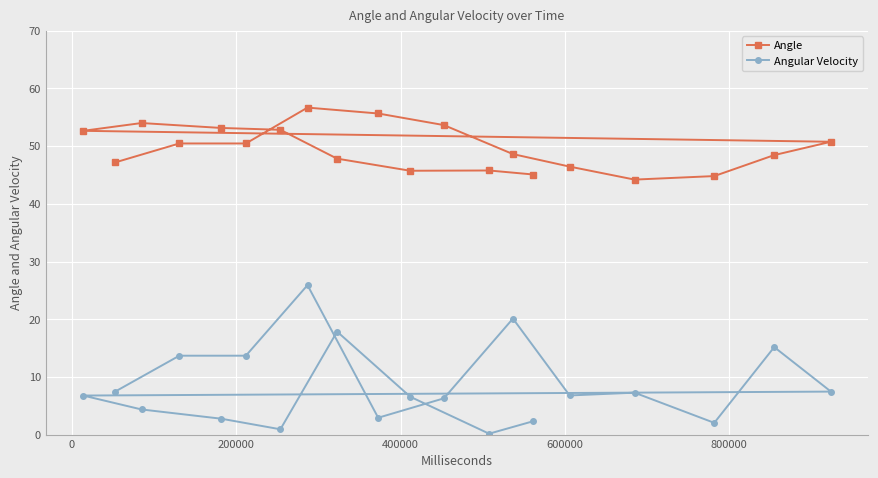

Rank the series by their maximum value, from lowest to highest.

Angular Velocity, Angle